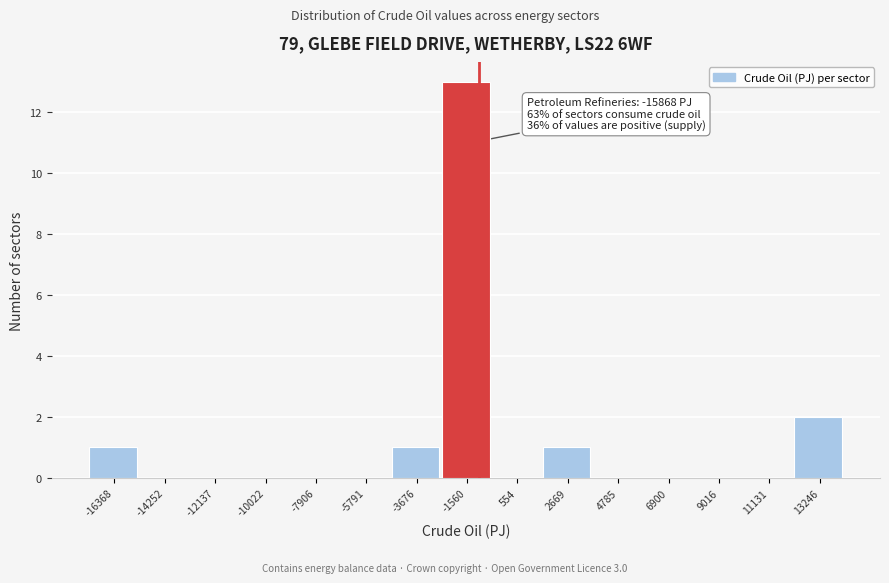

Reading left to right, what are all the values shown in this chart?

-16368=1	-14252=0	-12137=0	-10022=0	-7906=0	-5791=0	-3676=1	-1560=13	554=0	2669=1	4785=0	6900=0	9016=0	11131=0	13246=2